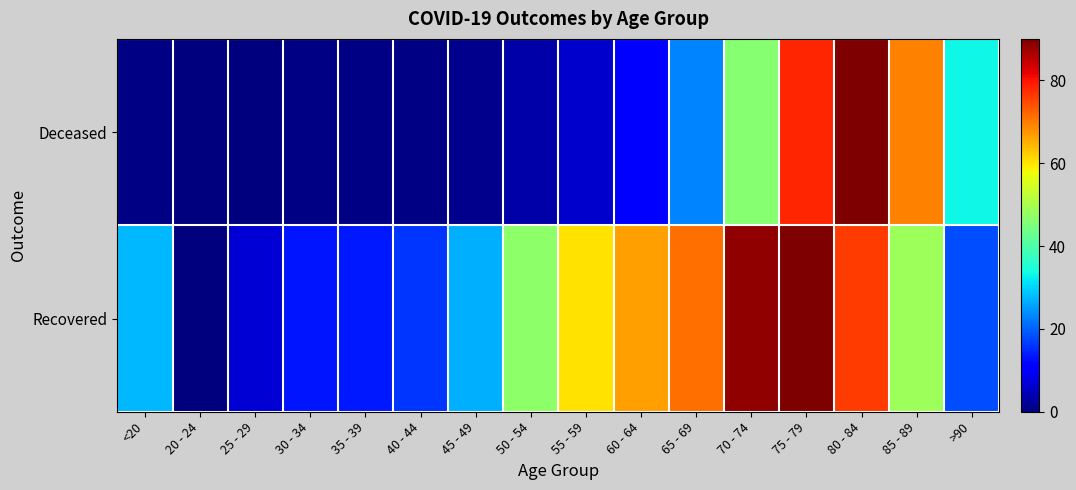

Which series has the largest total across all categories?

Recovered